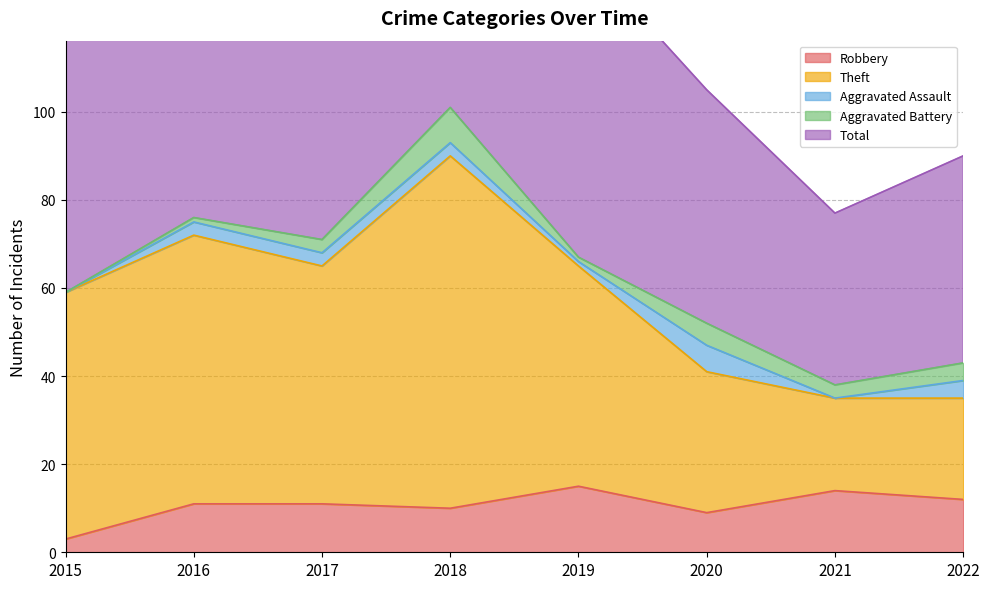

The Robbery series shows 11 at 2017. True or false?

True